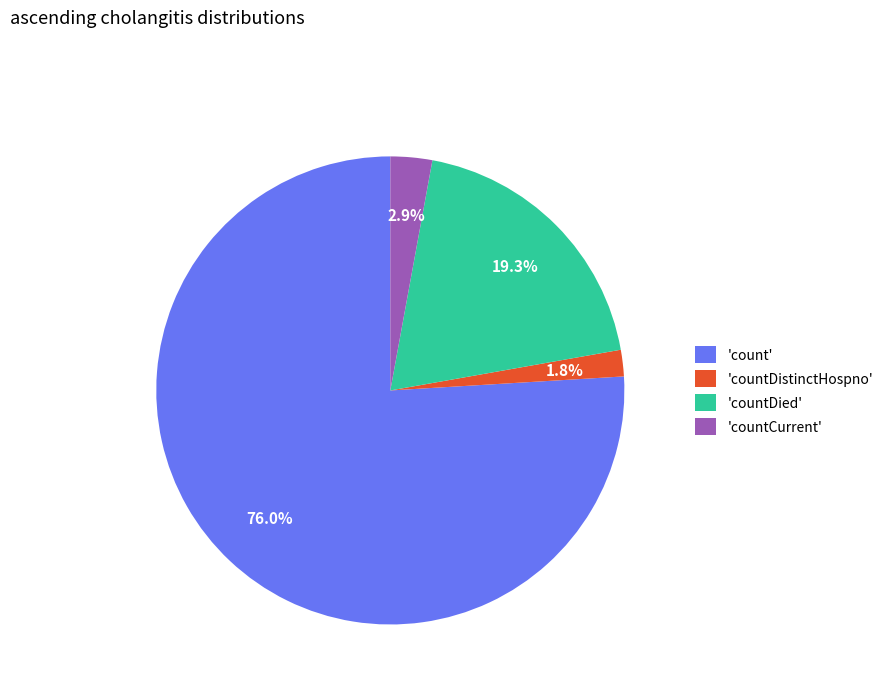

Which category has the smallest portion of the pie?

'countDistinctHospno'